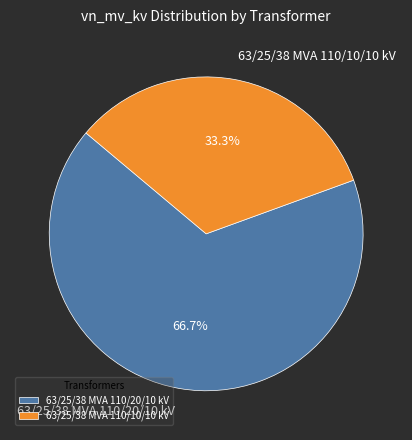

Does any single category account for the majority?

Yes